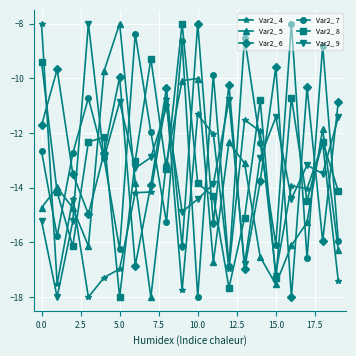

How many times do Var2_ 6 and Var2_ 4 cross each other?

11